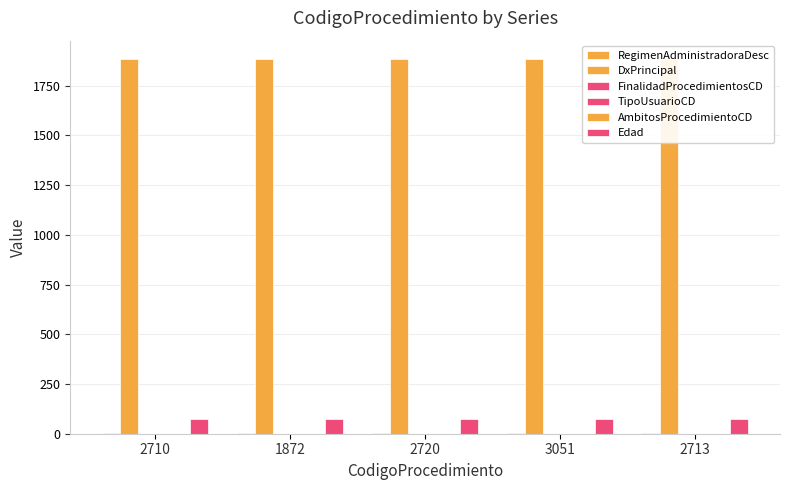

Which series has the widest spread of values?

RegimenAdministradoraDesc